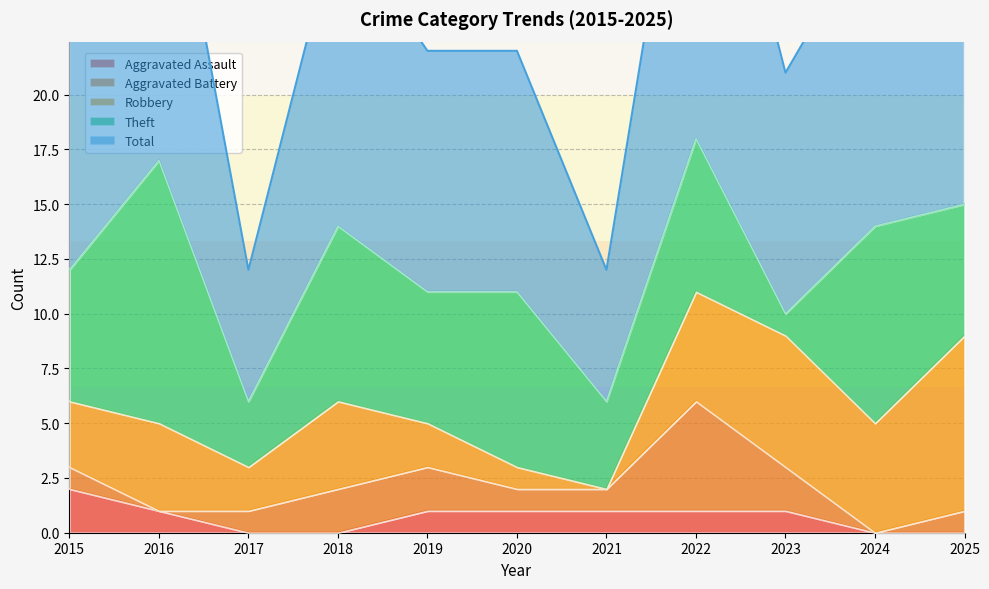

Which series has the largest total across all categories?

Total